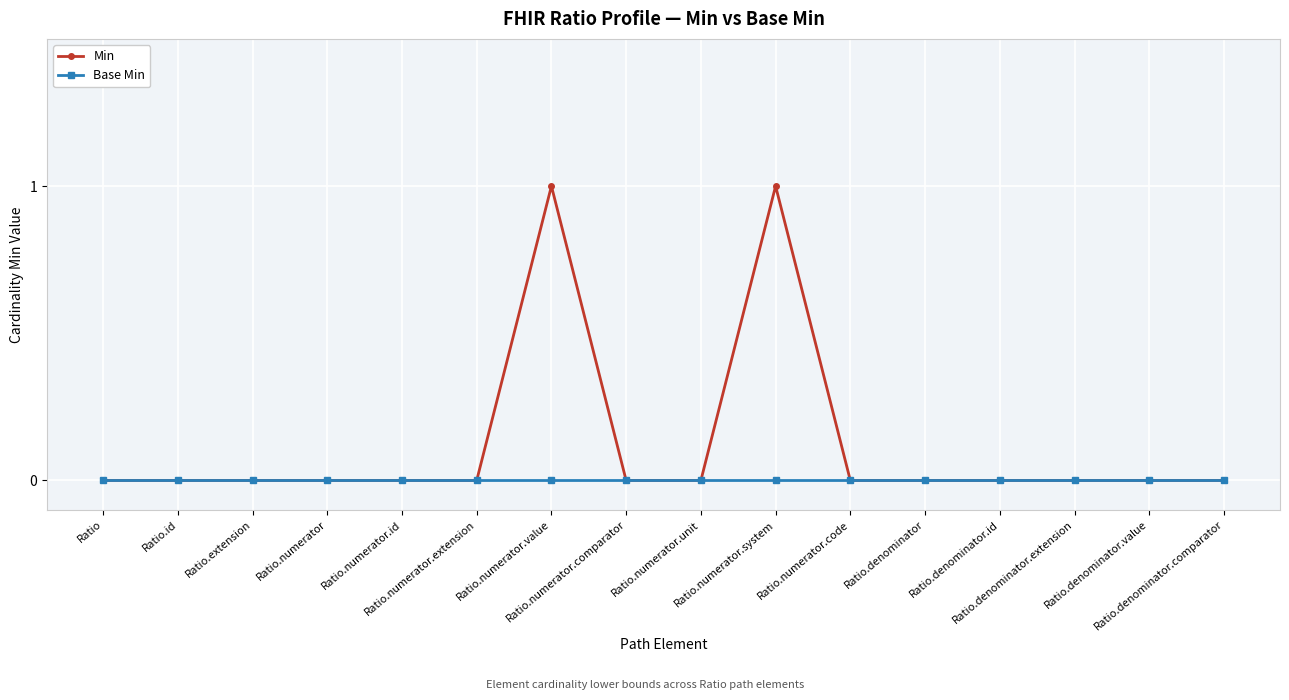

Rank the series by their maximum value, from lowest to highest.

Base Min, Min